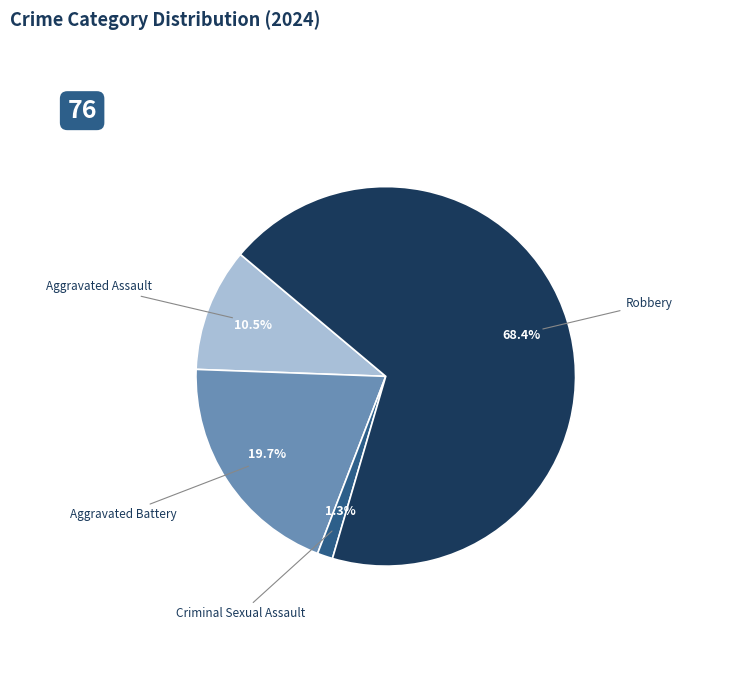

Which slice is the smallest?

Criminal Sexual Assault